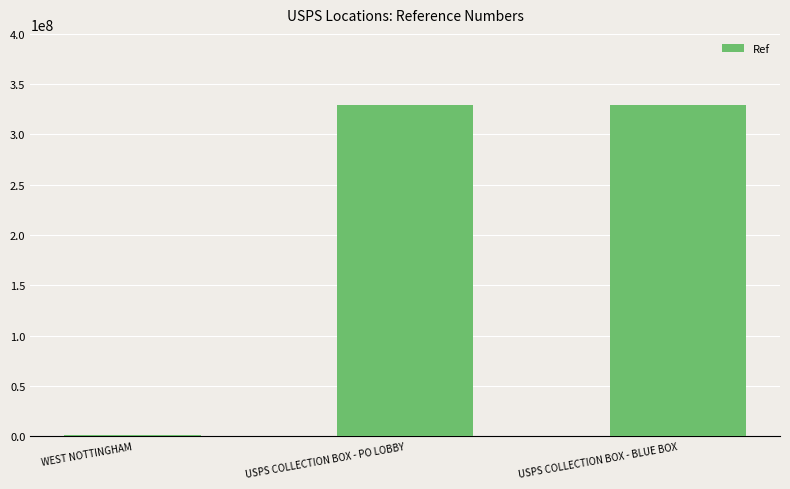

True or false: the data shows 329100001 at USPS COLLECTION BOX - BLUE BOX.

True